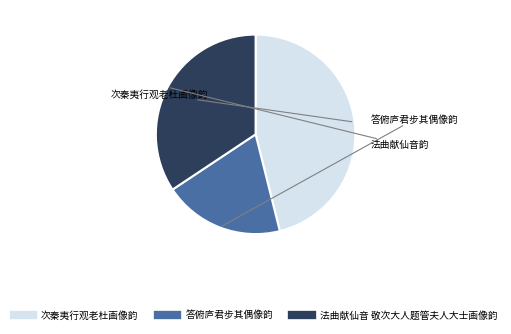

The 法曲献仙音 敬次大人题管夫人大士画像韵 slice represents 34% of the pie. True or false?

True